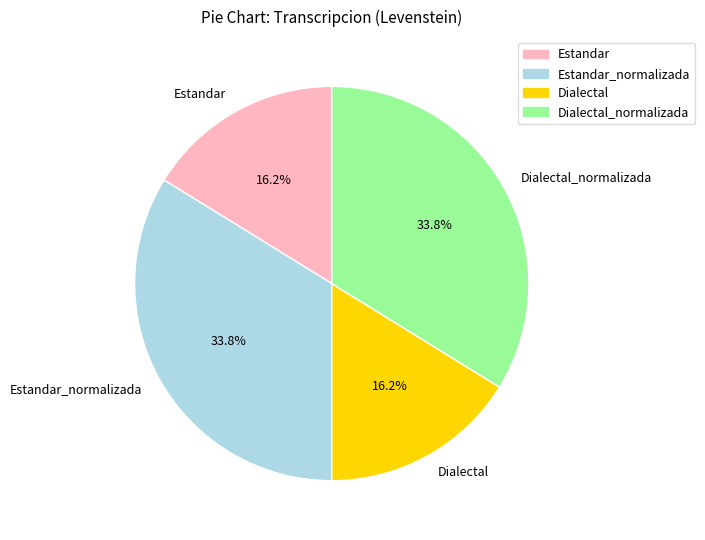

What percentage is NOT represented by Estandar?

83.8%